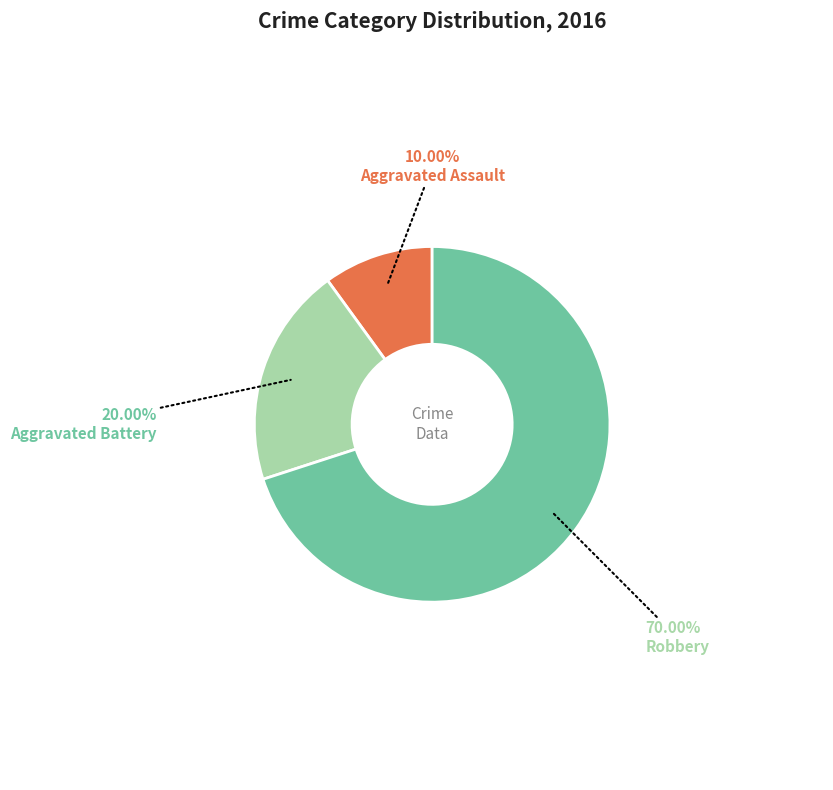

Rank the categories by value from lowest to highest.

Aggravated Assault, Aggravated Battery, Robbery